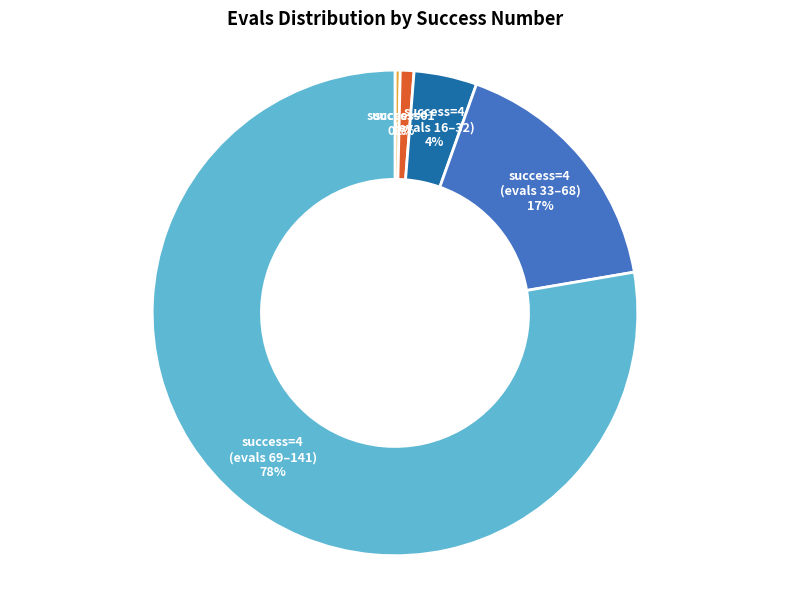

How many segments does this pie chart have?

5